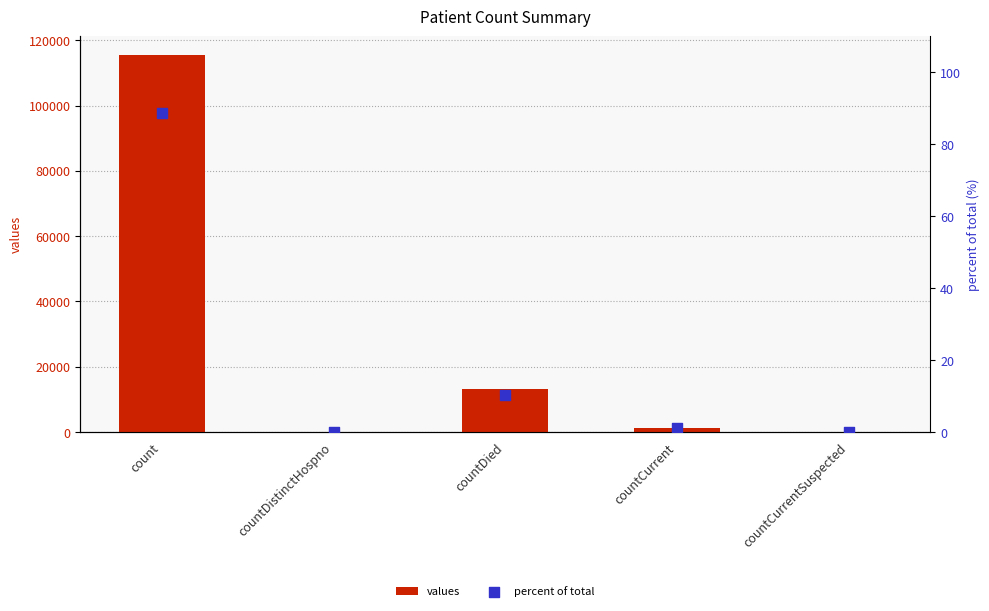

What are all the series names shown in the legend?

values, percent of total